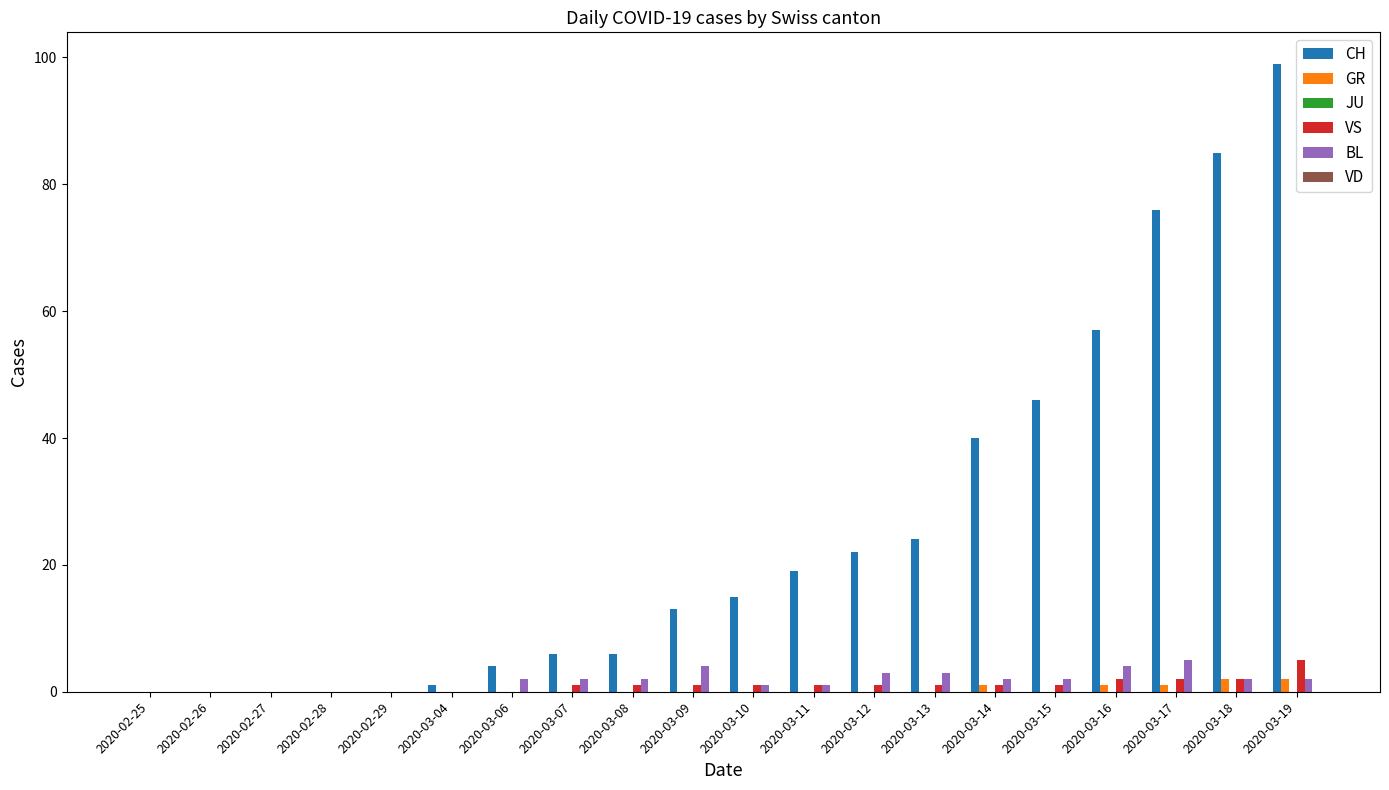

Between 2020-02-26 and 2020-03-10, which series saw the biggest shift?

CH